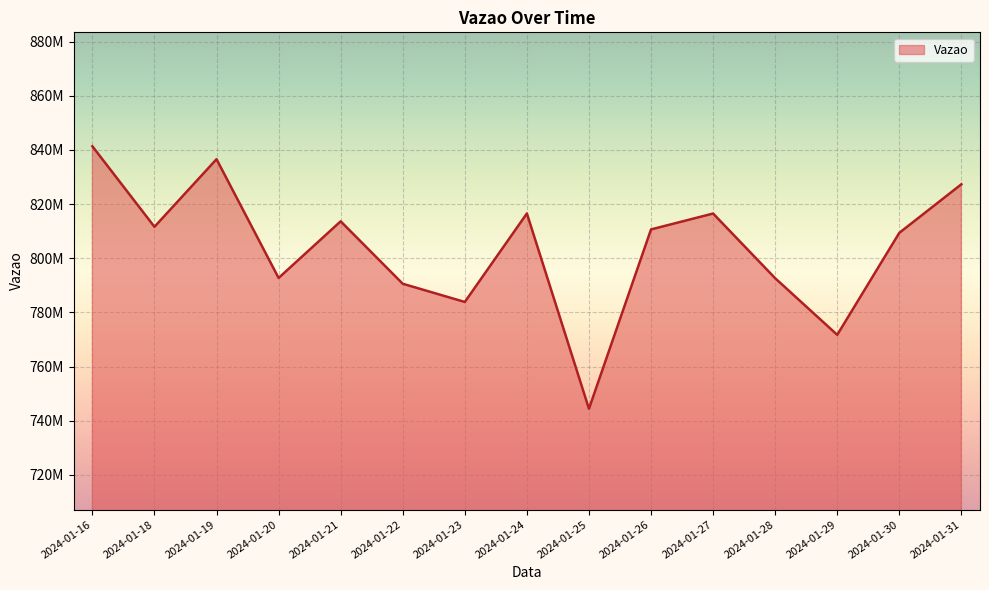

Is this an area chart (filled region under the line)?

Yes